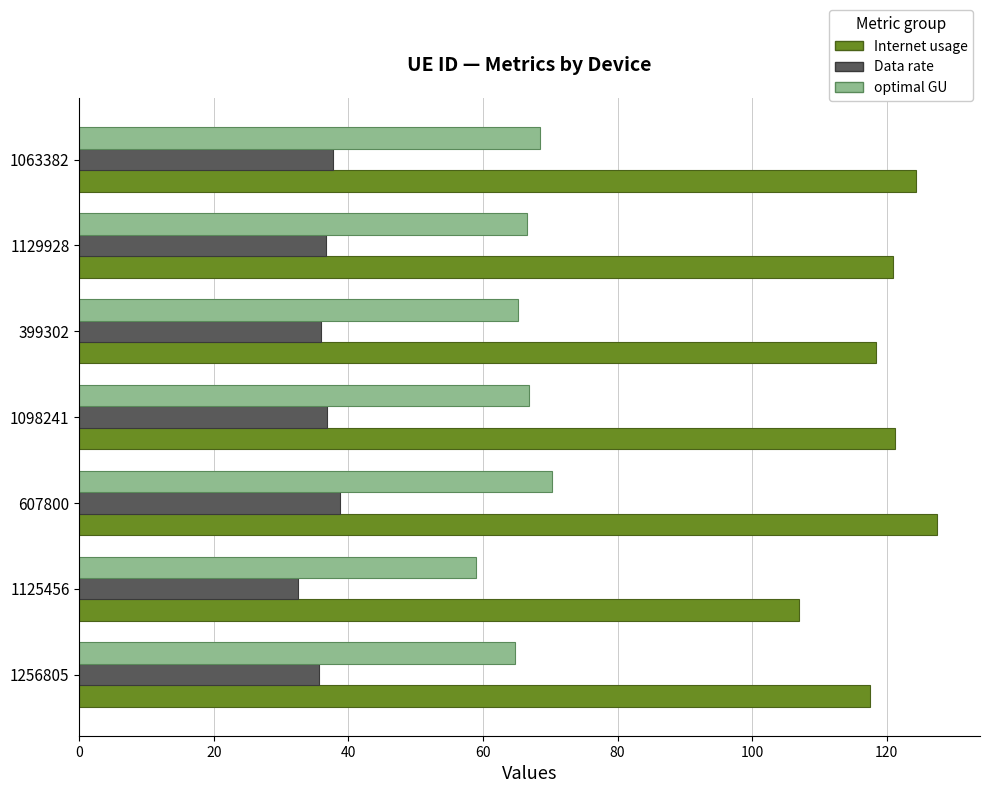

What are all the series names shown in the legend?

Internet usage, Data rate, optimal GU